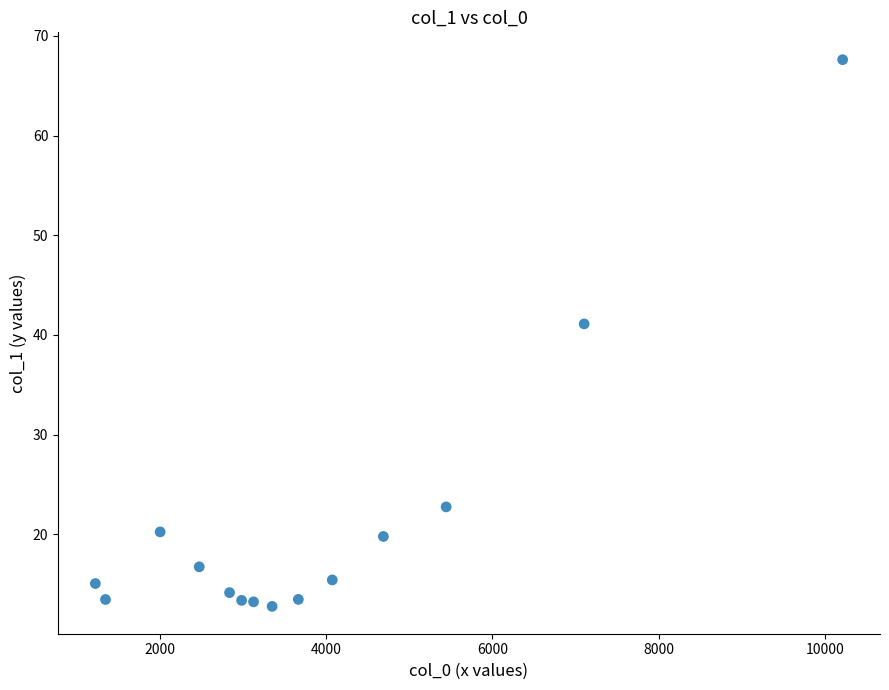

What is the range of Y values (max minus min)?

54.9